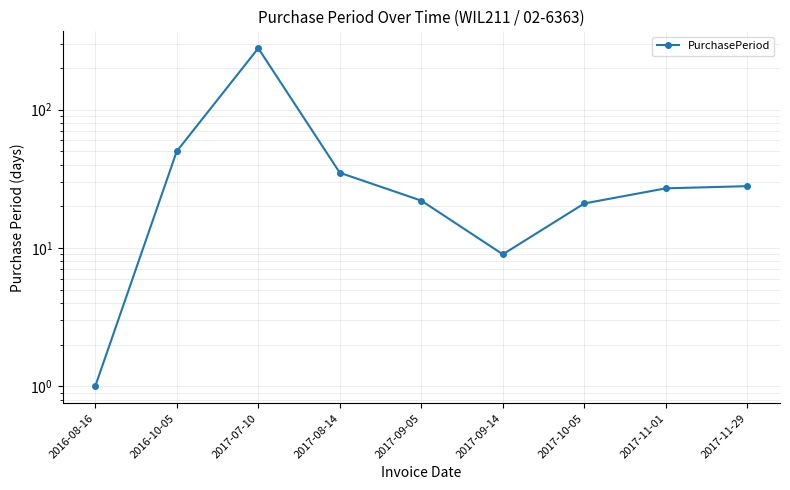

List the labels in order of value, smallest first.

2016-08-16, 2017-09-14, 2017-10-05, 2017-09-05, 2017-11-01, 2017-11-29, 2017-08-14, 2016-10-05, 2017-07-10